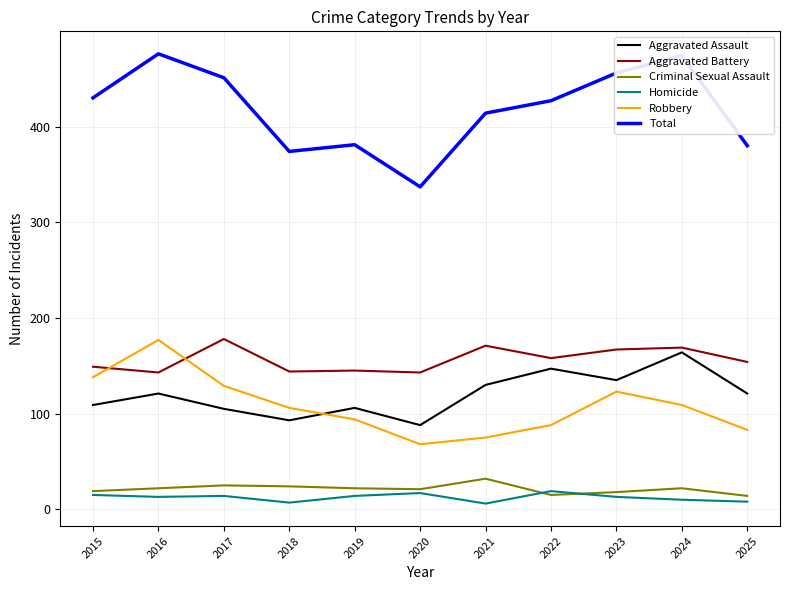

Which category has the lowest value in the Total series?

2020